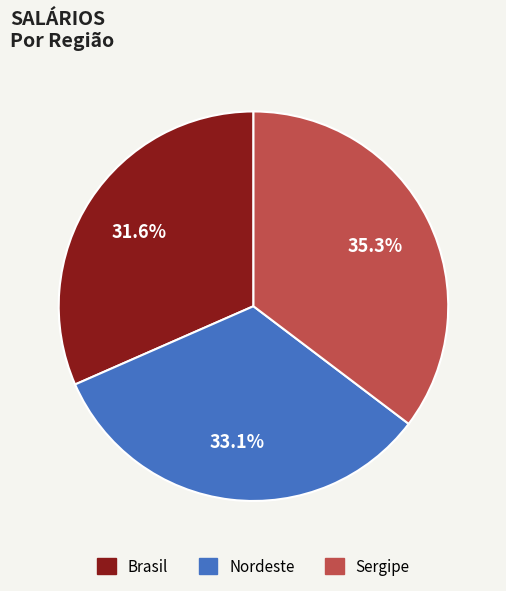

Which slice is the smallest?

Brasil